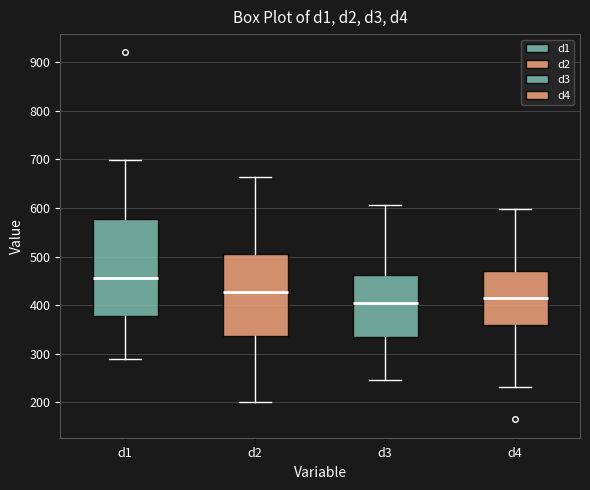

Which box has the highest median line?

d1